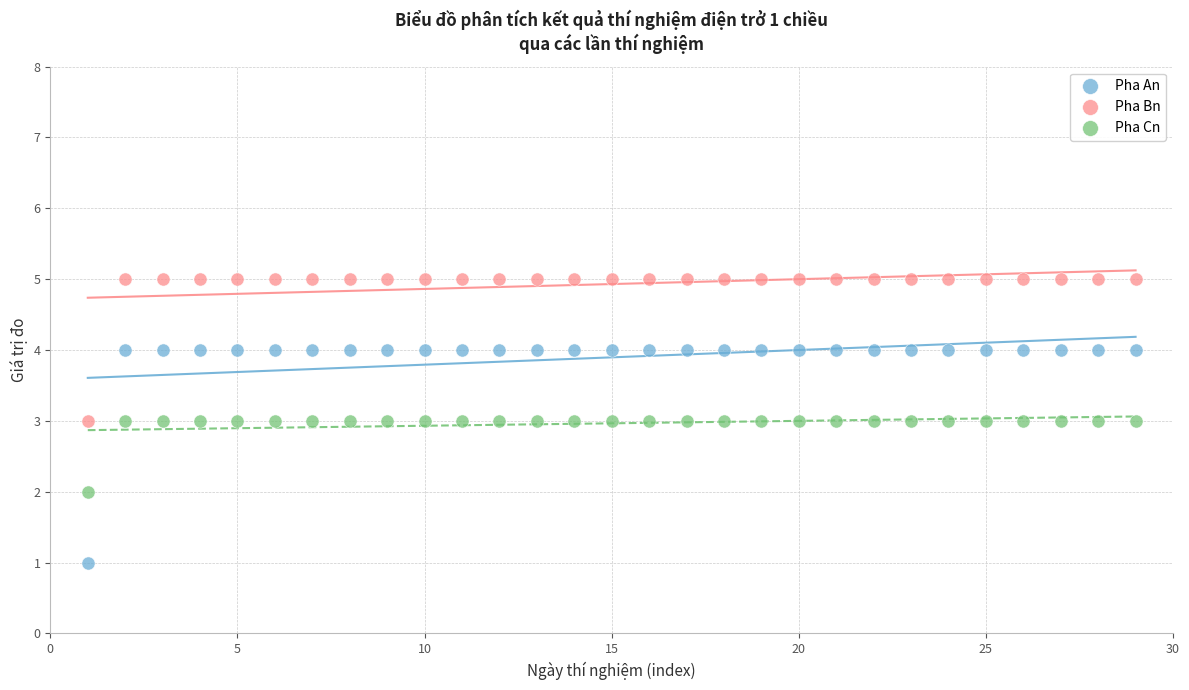

Which series has the widest spread of Y values?

Pha An